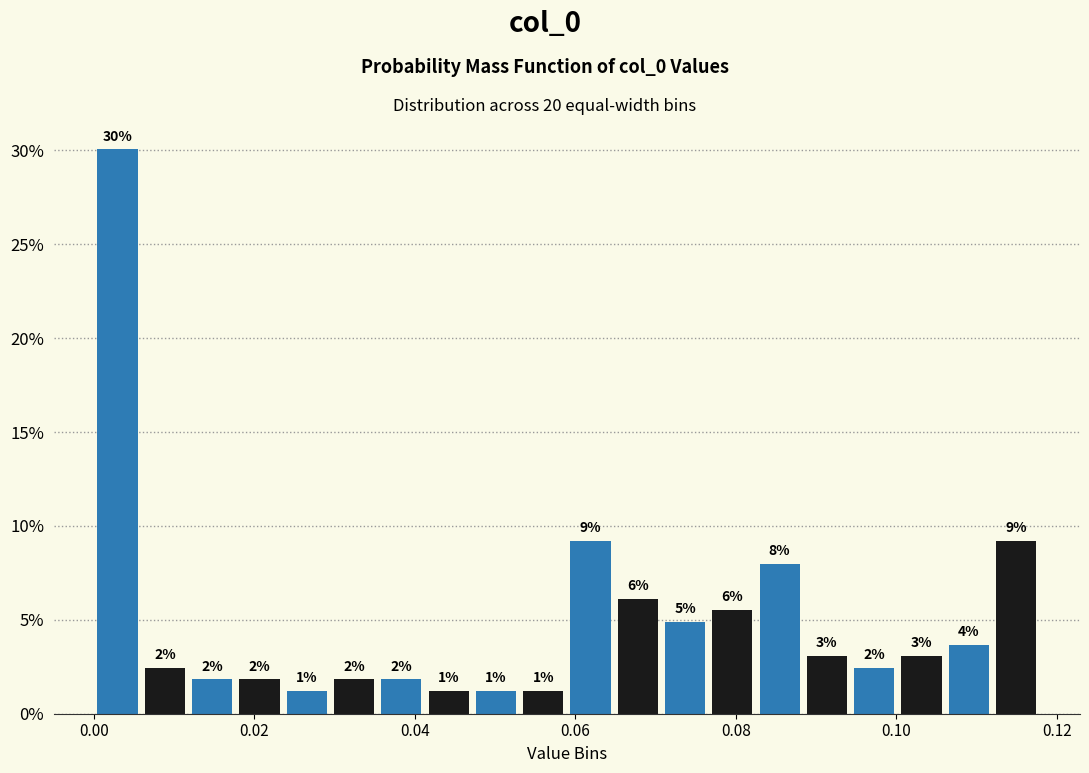

Around what value on the x-axis is the tallest bar? Give the approximate position of its centre, as read against the axis.

0.002